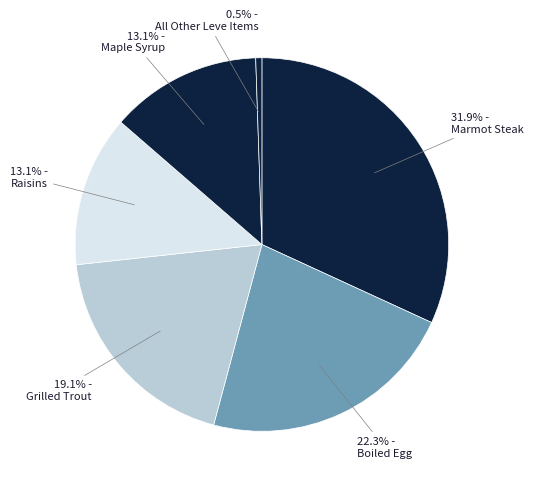

Is there any slice that represents more than half of the pie?

No